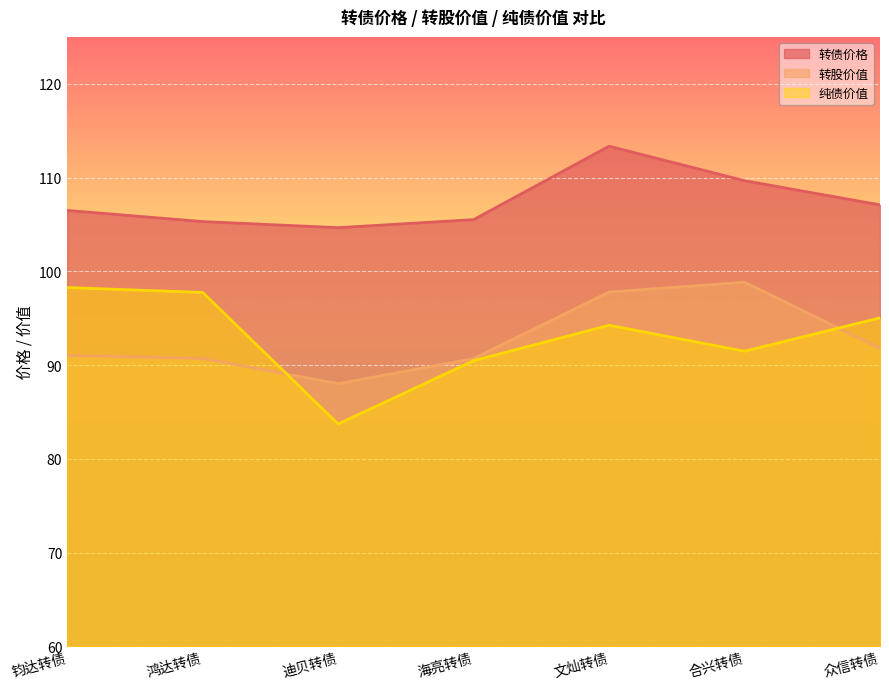

True or false: 转股价值 has more than 1 points higher than both neighbors.

False